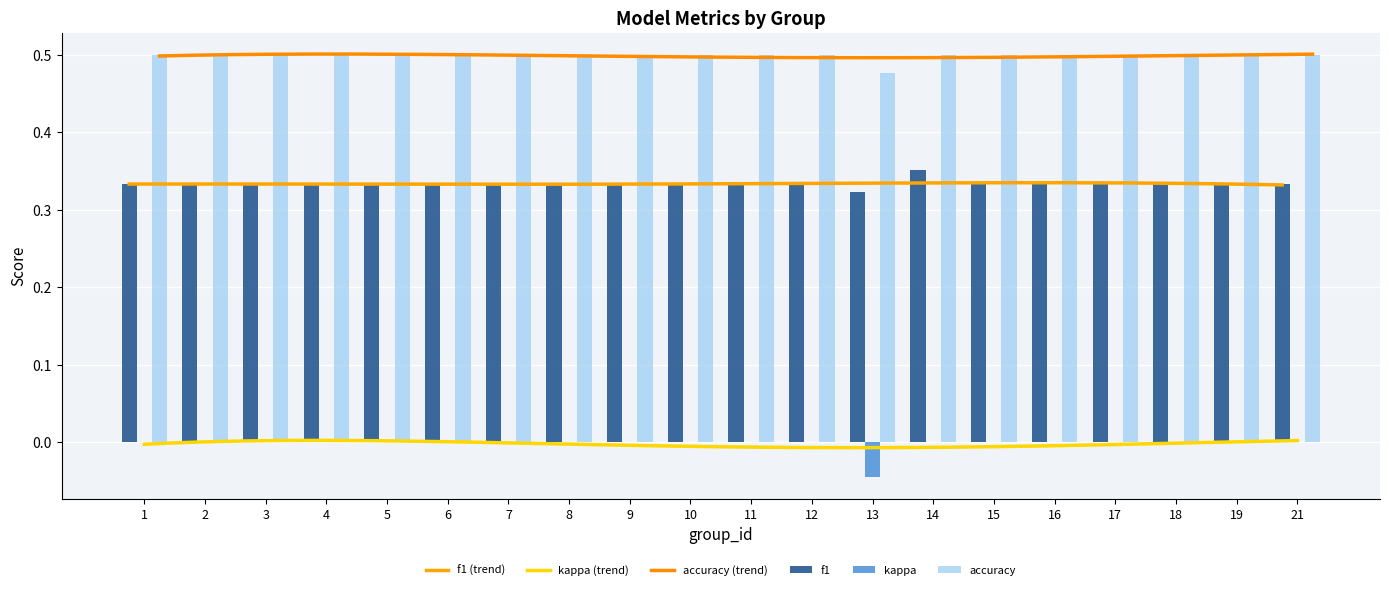

Rank the categories by kappa value from lowest to highest.

13, 1, 2, 3, 4, 5, 6, 7, 8, 9, 10, 11, 12, 14, 15, 16, 17, 18, 19, 21